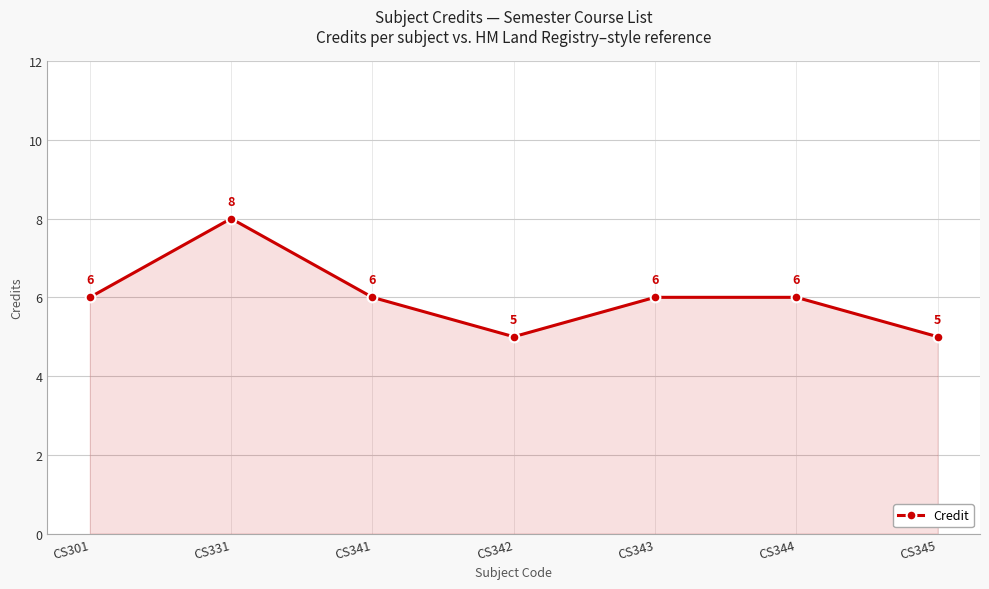

What is the sum of all values?

42